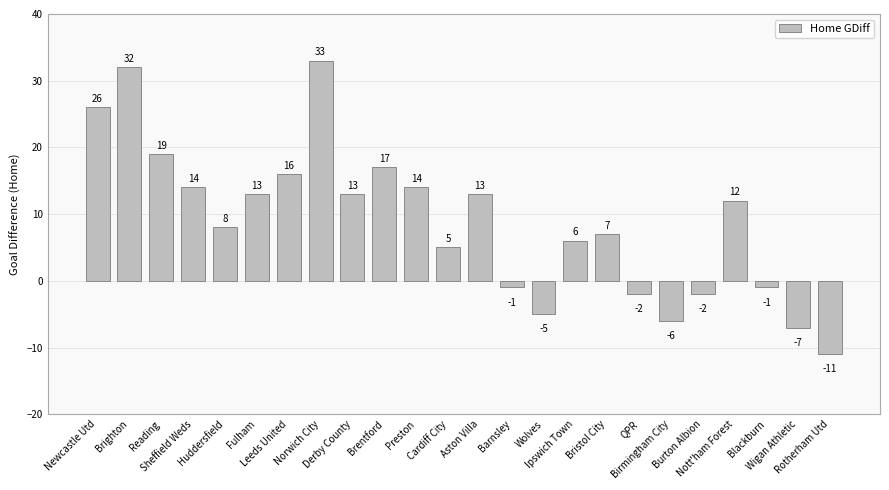

What is the sum of all values?

213